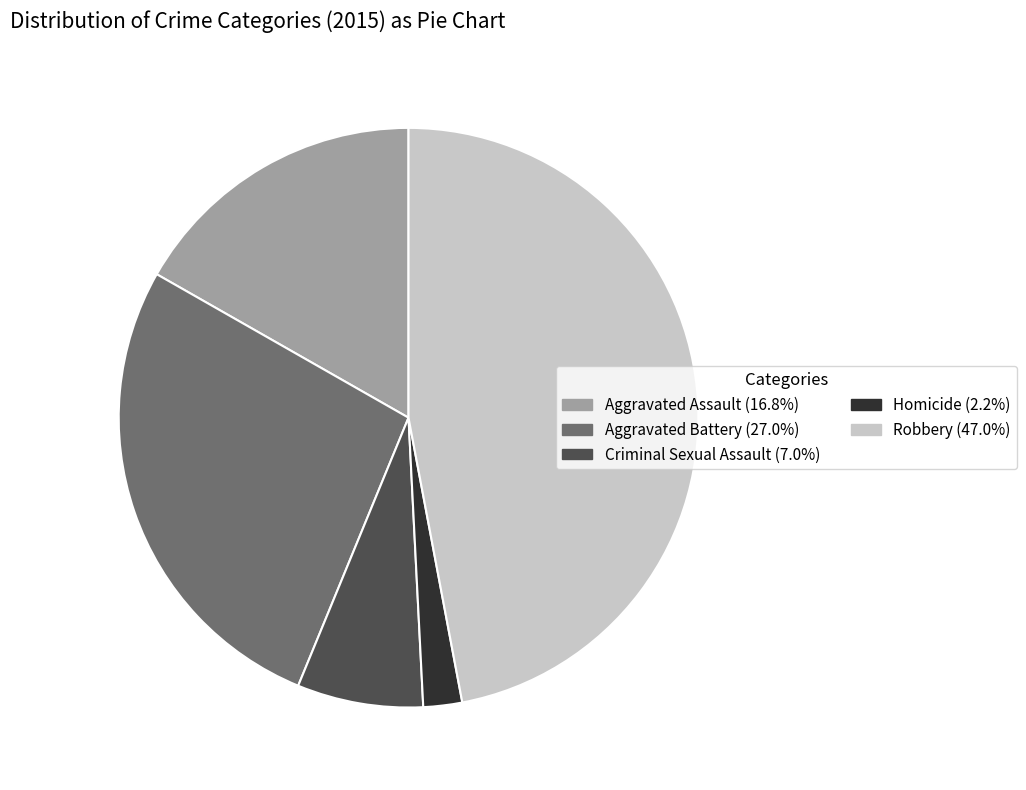

Which category has the biggest portion of the pie?

Robbery